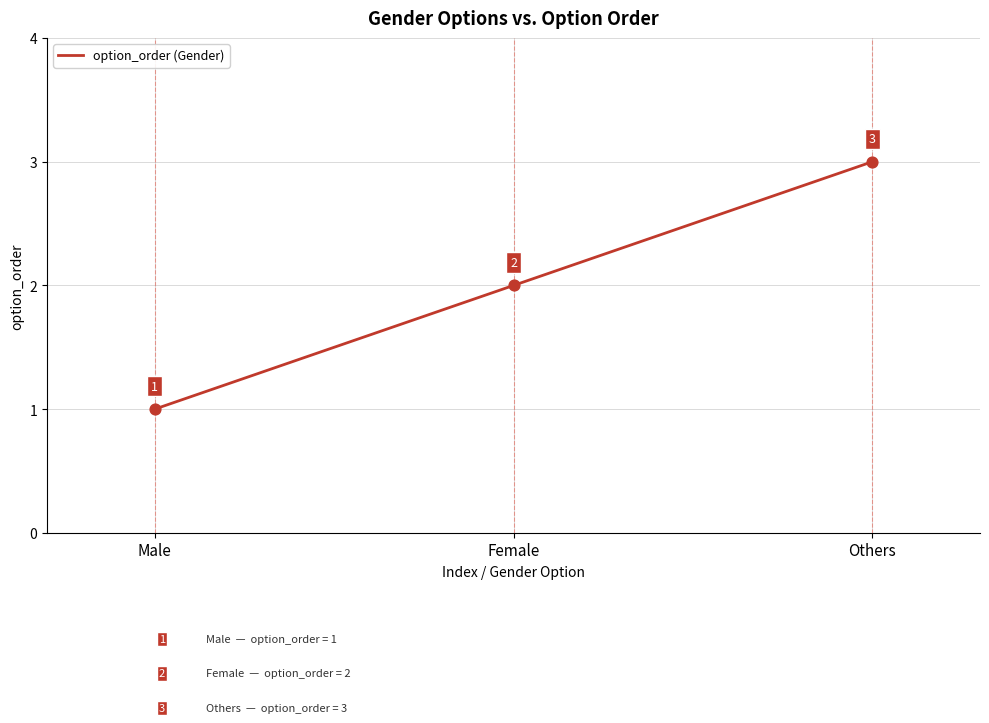

What is the change in value from Male to Female?

+1